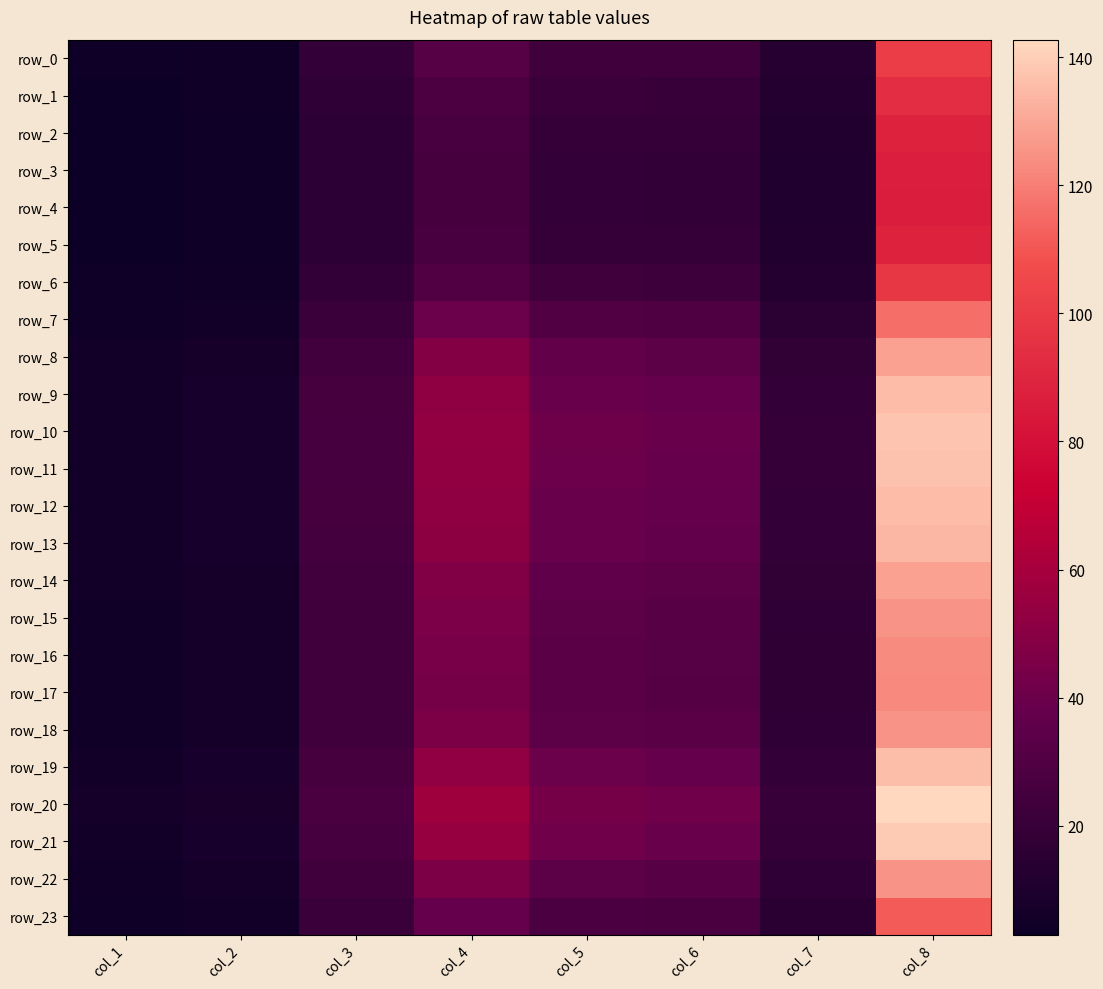

At col_3, list the series in order from largest to smallest.

row_20, row_21, row_10, row_11, row_19, row_12, row_9, row_13, row_8, row_14, row_18, row_22, row_15, row_16, row_17, row_7, row_23, row_0, row_6, row_1, row_2, row_5, row_3, row_4